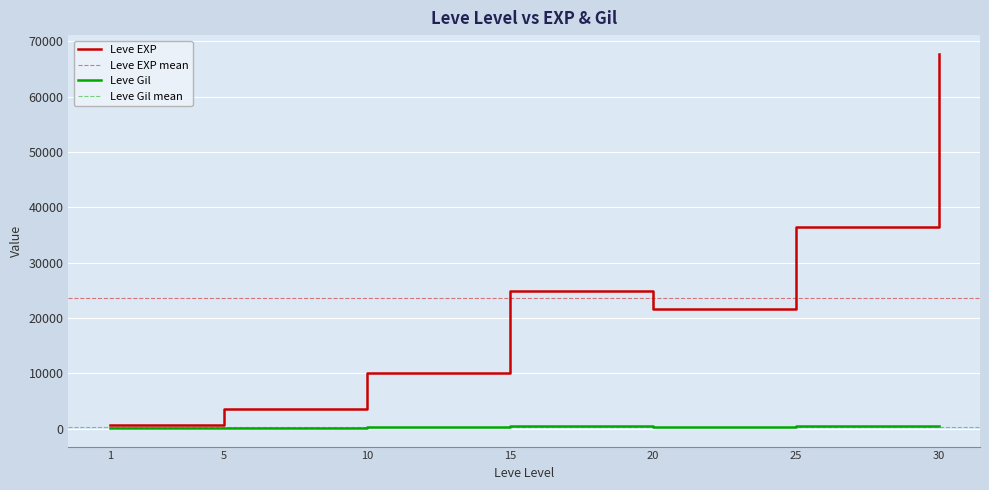

Where is Leve EXP nearest to the value 34180?

25